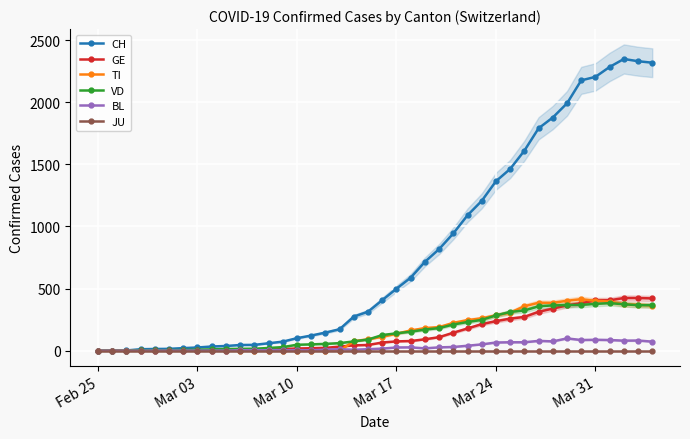

What is the highest value of the BL series?

99